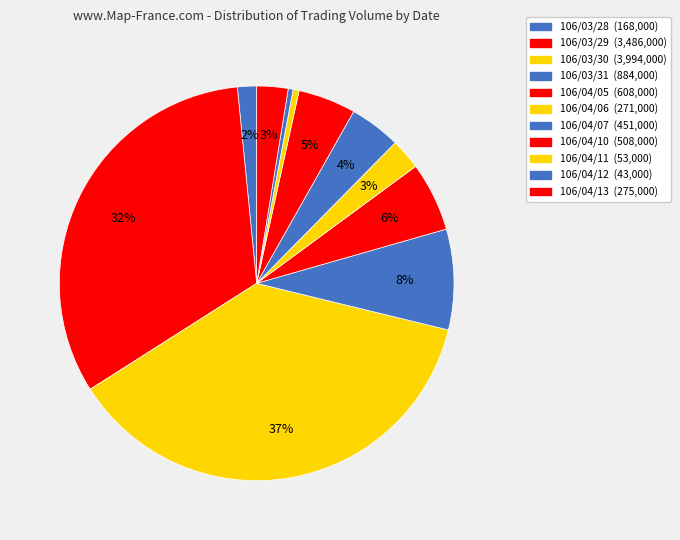

The 106/04/05 slice represents 15% of the pie. True or false?

False